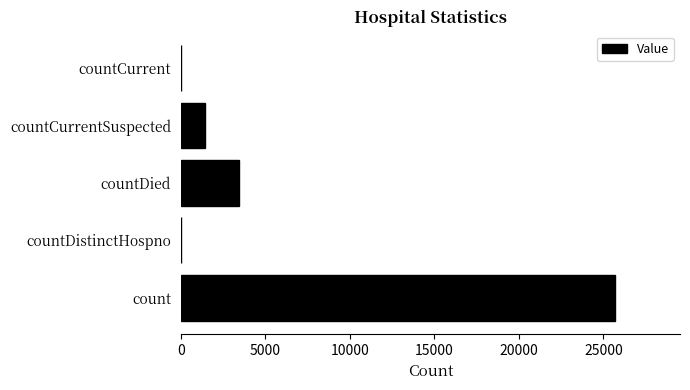

How many distinct data groups are displayed?

1